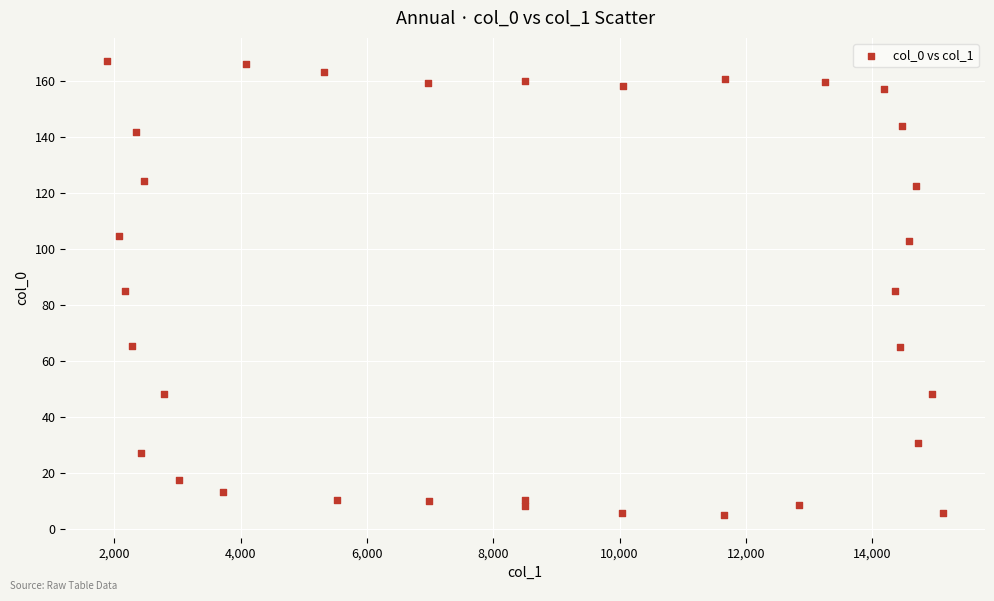

What is the range of Y values (max minus min)?

162.6